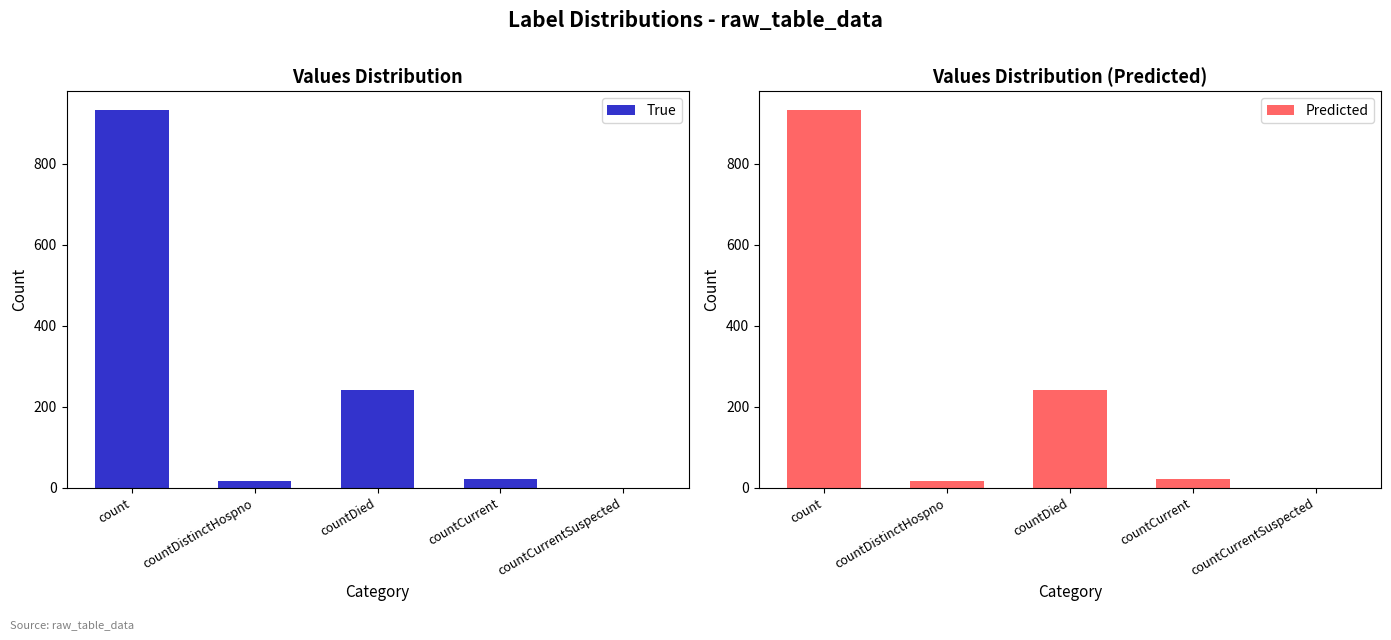

What is the sum of the True values at countDied and countDistinctHospno?

259